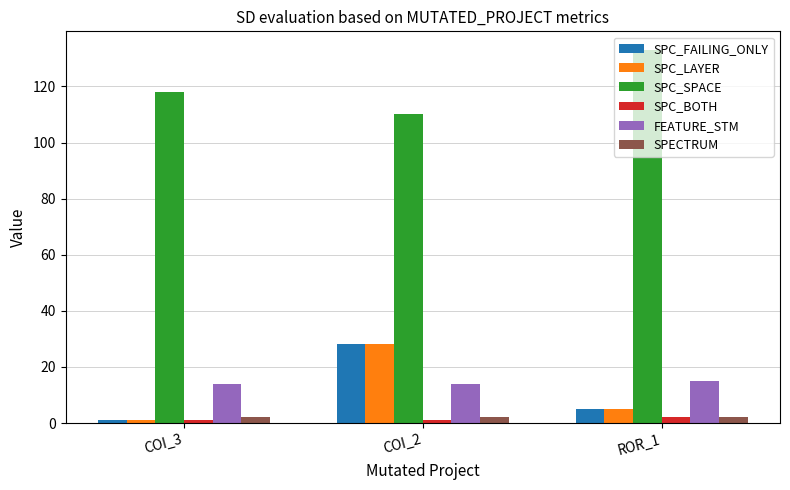

List the labels in order of SPC_LAYER value, smallest first.

COI_3, ROR_1, COI_2